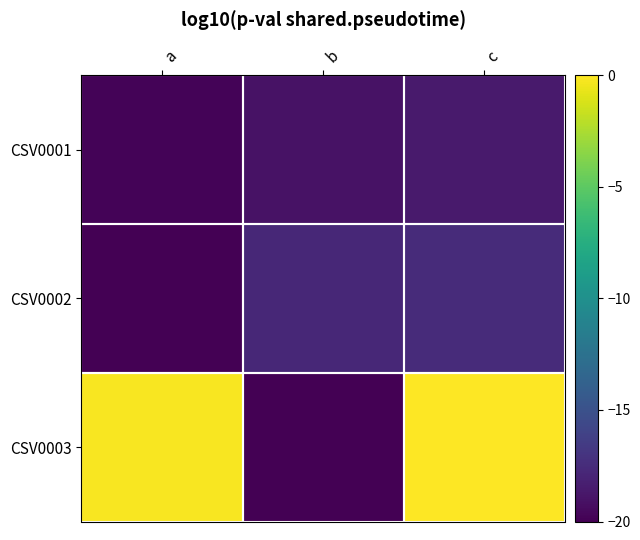

What is the spread (max minus min) of values at b?

2.2